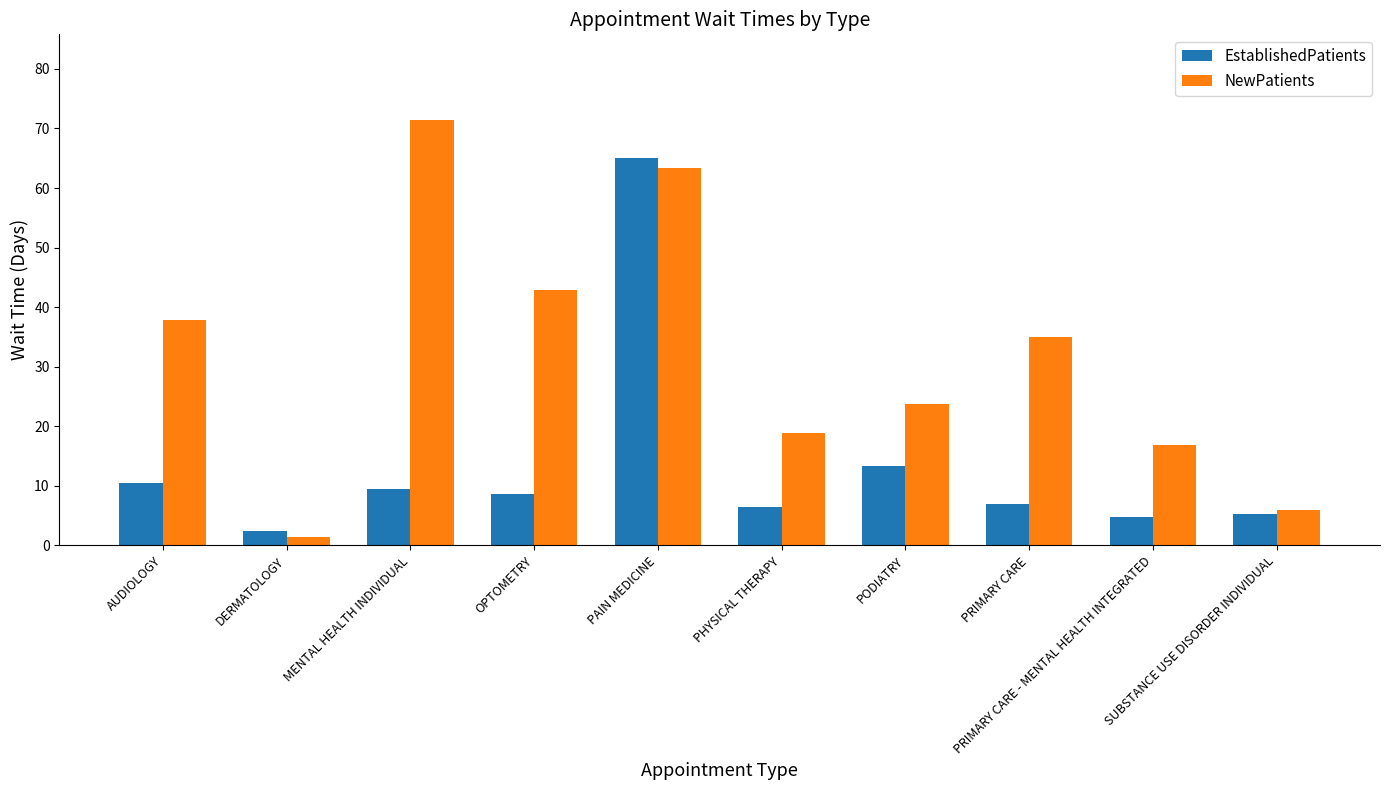

Between PODIATRY and PRIMARY CARE, which series saw the biggest shift?

NewPatients